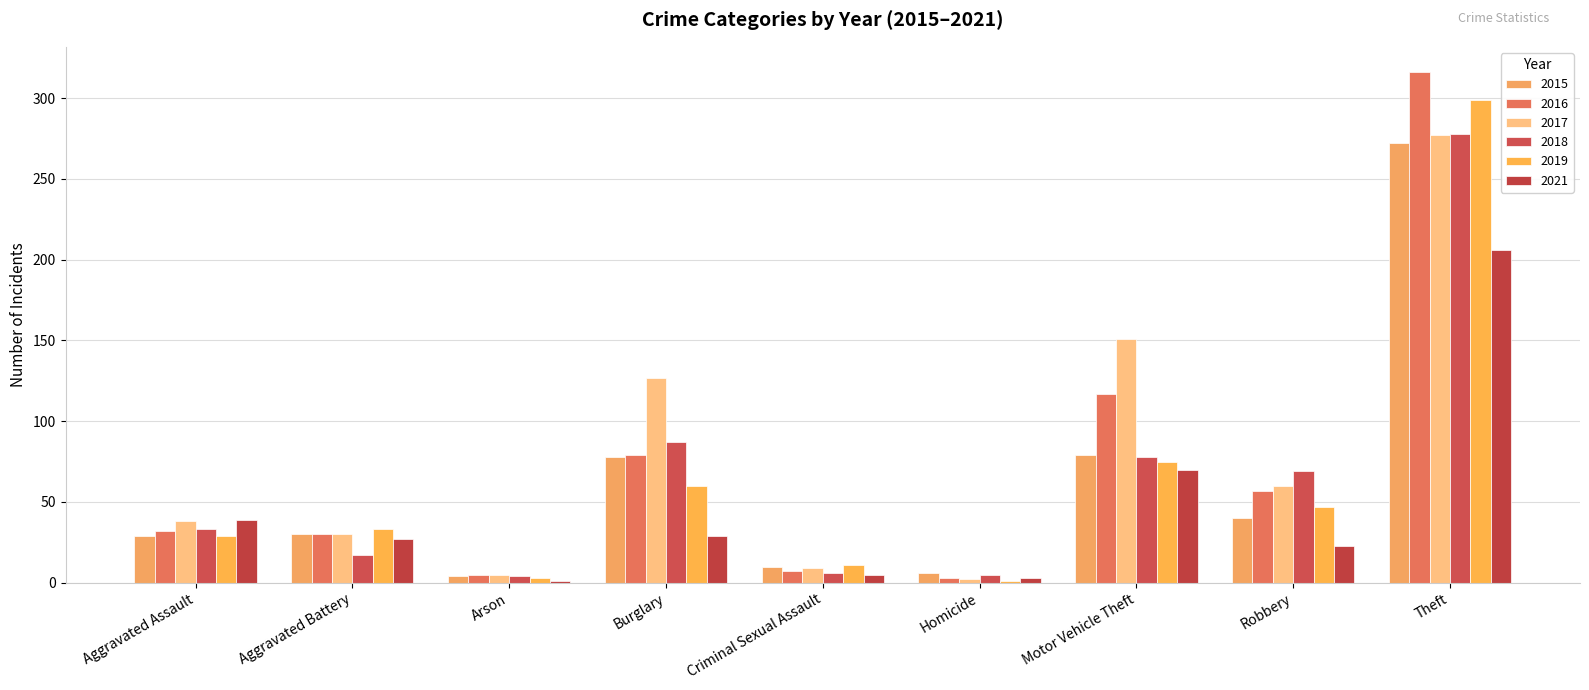

Does the chart contain stacked bars?

No